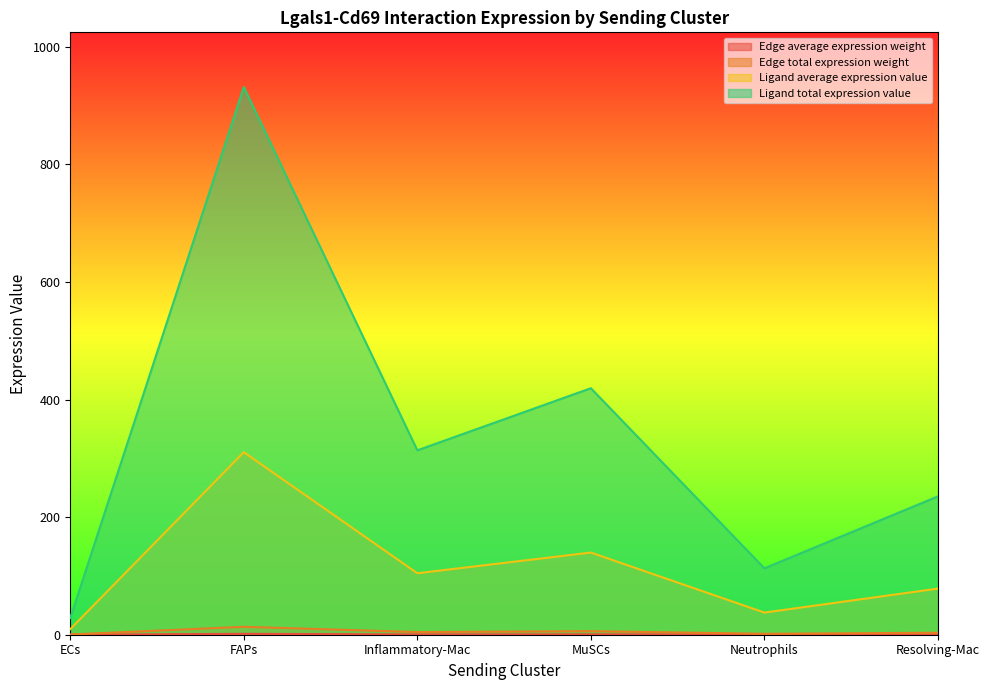

Which category has the lowest value across all series?

ECs